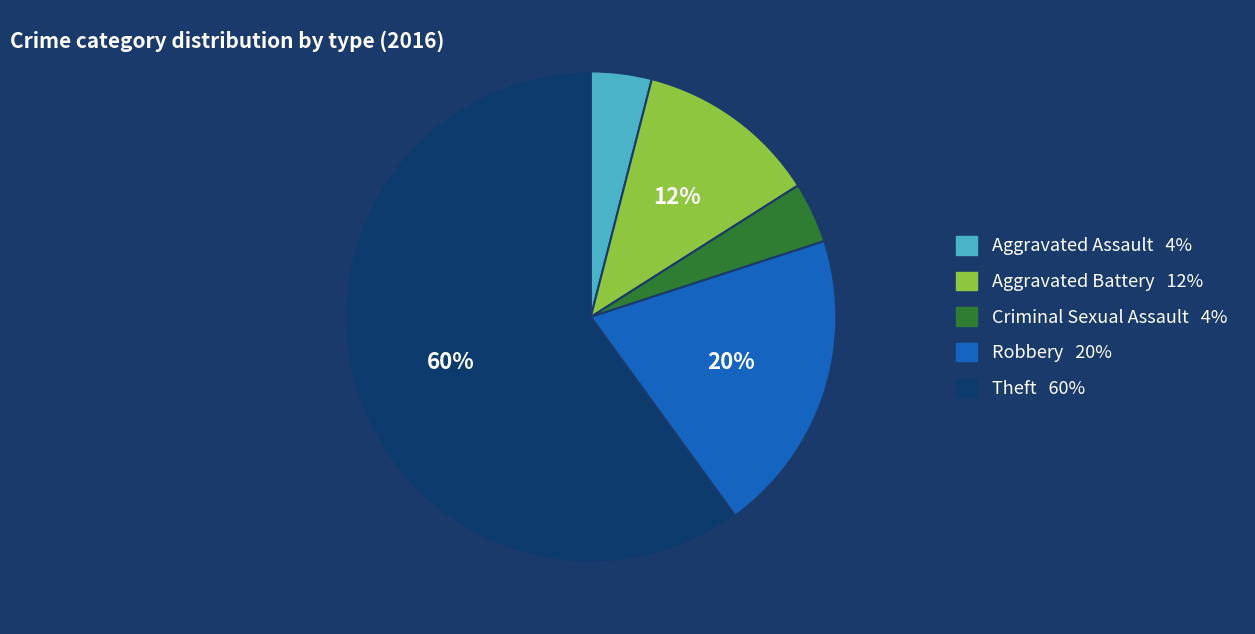

What percentage is the Theft slice, to the nearest percent?

60%